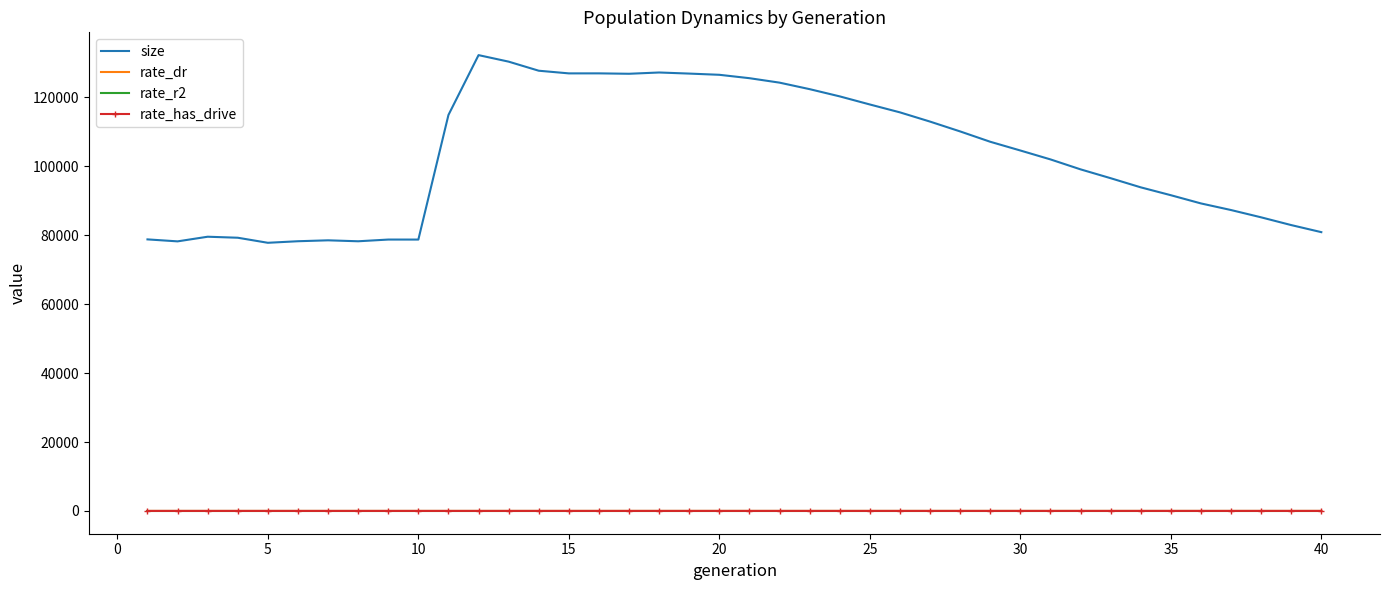

Which series has the largest total across all categories?

size